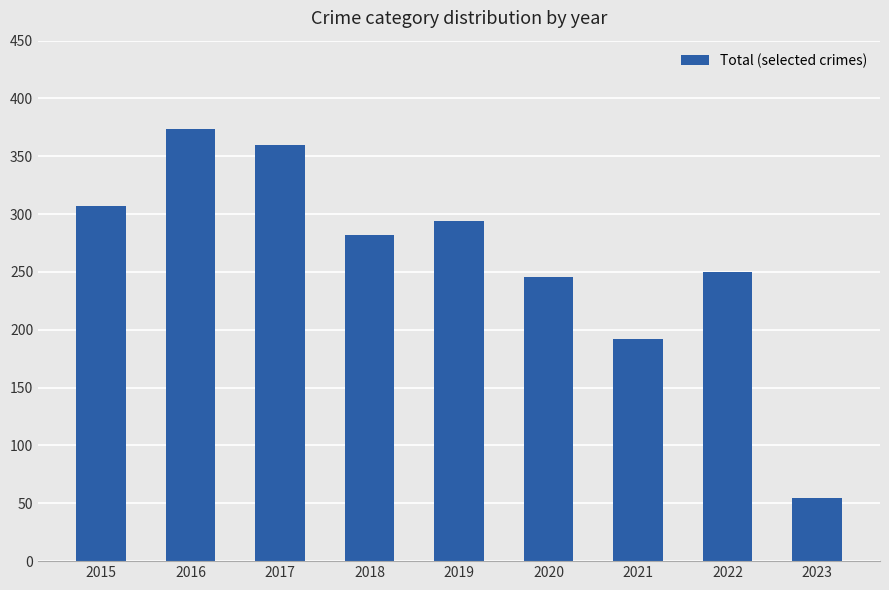

What is the change in value from 2015 to 2022?

-57